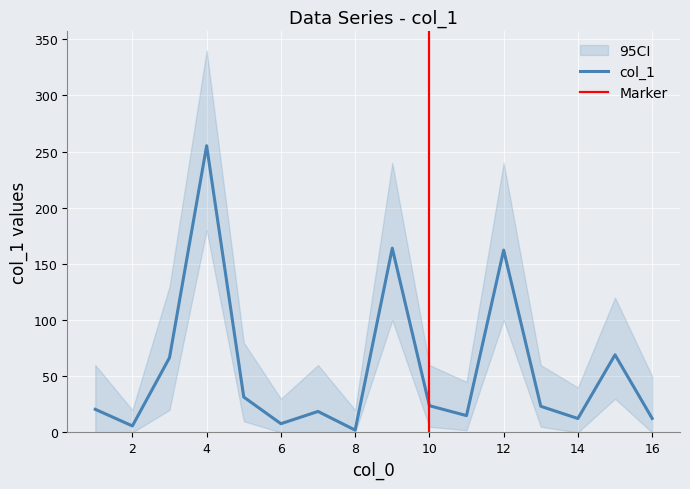

What is the value of the 4th point from the left?

255.2